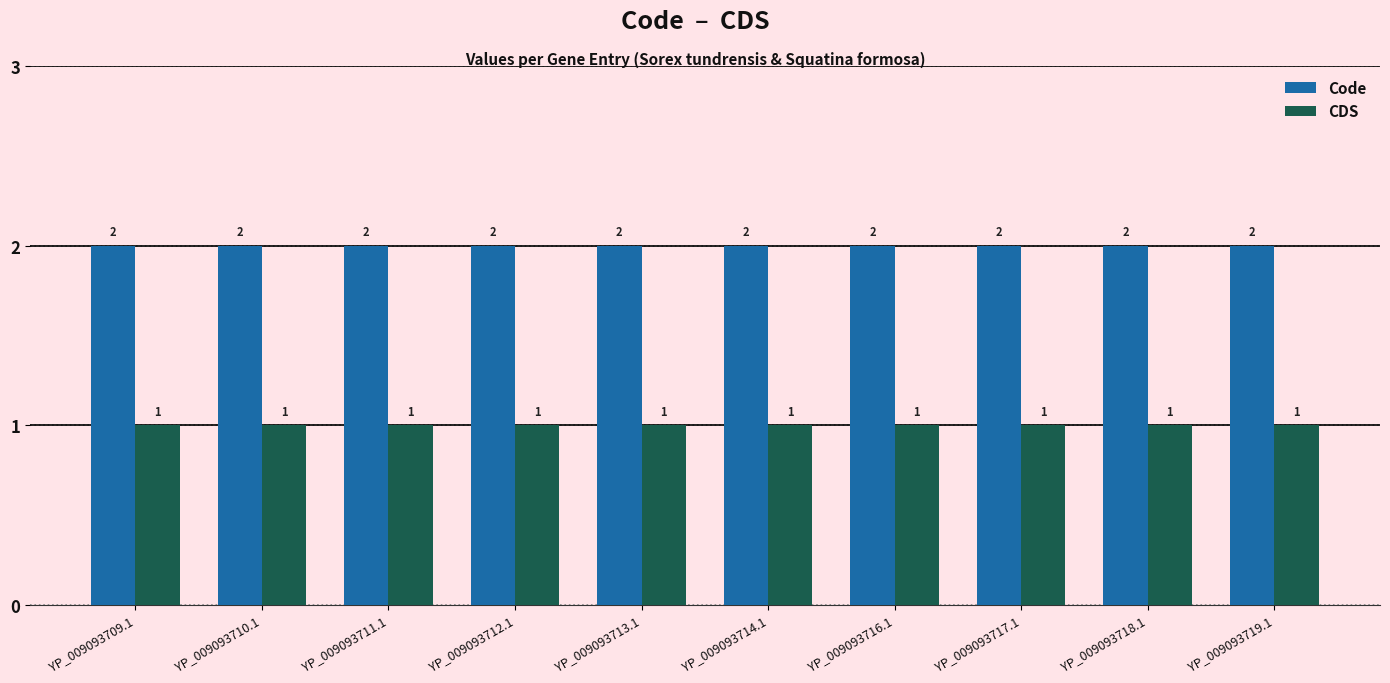

List the series in order of their peak value, highest first.

Code, CDS